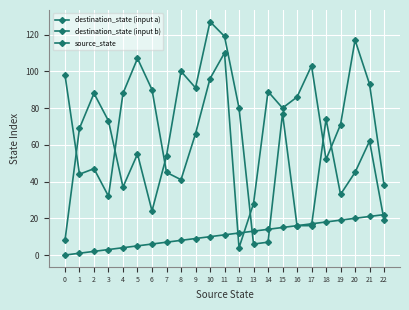

Which series ends up on top after the final intersection of destination_state (input b) and destination_state (input a)?

destination_state (input b)